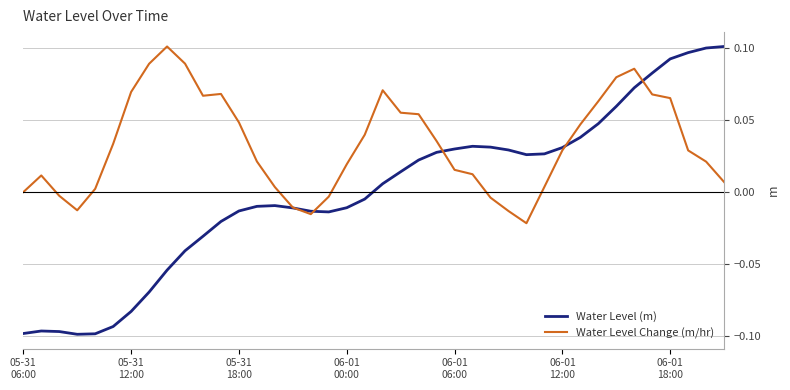

Which series has the largest range (max minus min)?

Water Level (m)